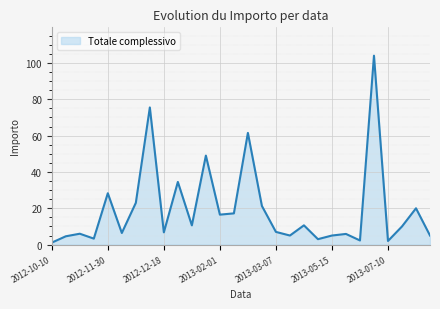

What is the greatest value displayed?

104.0